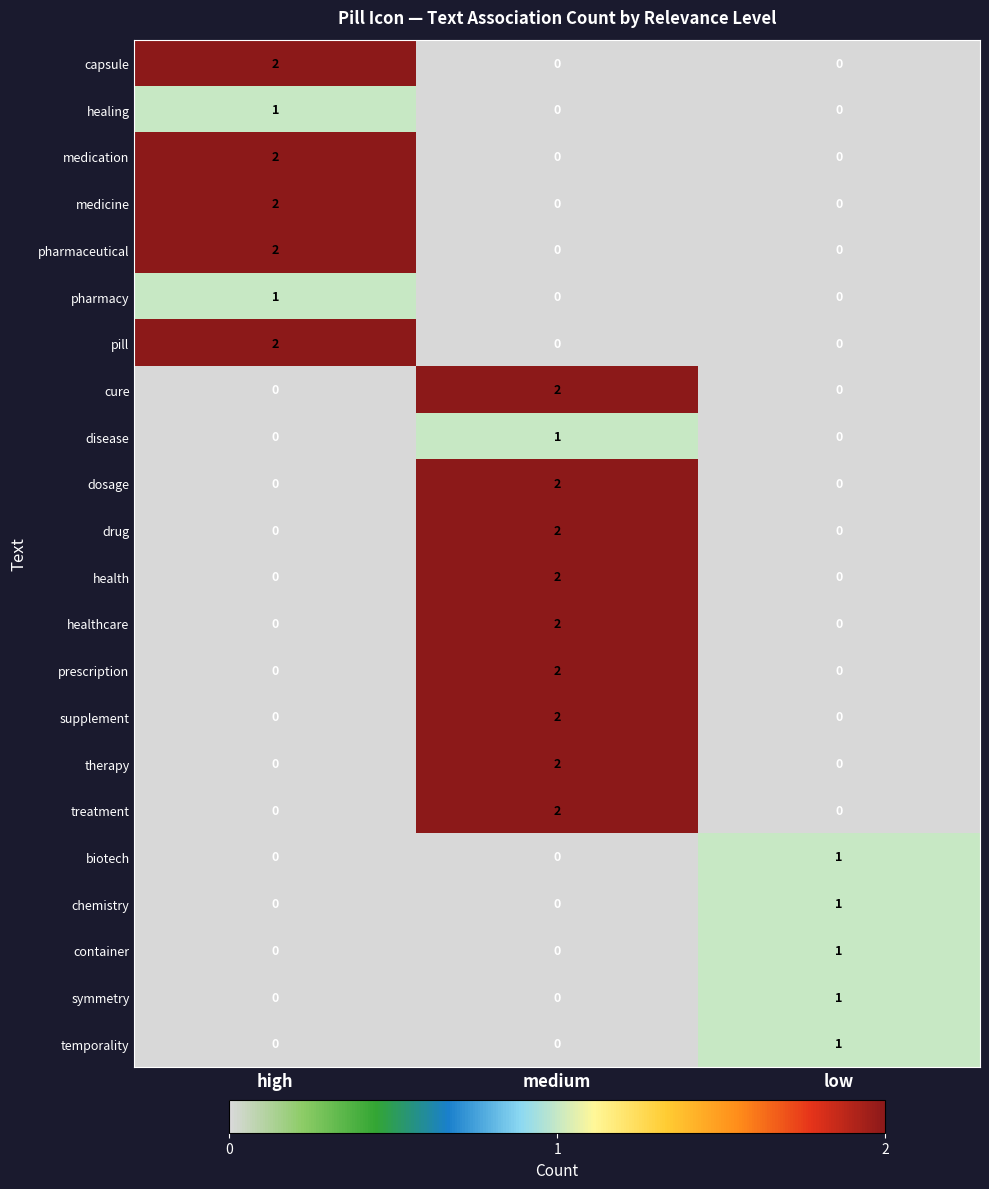

How many healthcare values are between 0 and 2?

3